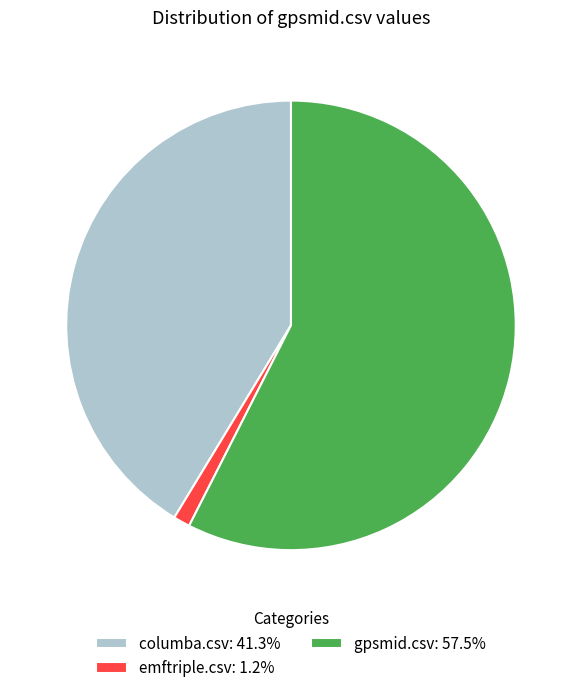

Combined, do gpsmid.csv: 57.5% and columba.csv: 41.3% account for over 50%?

Yes